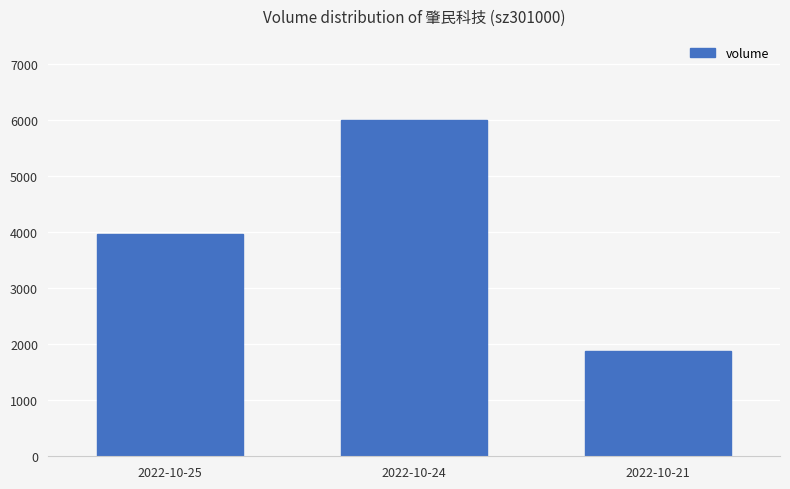

What is the change in value from 2022-10-25 to 2022-10-24?

+2027